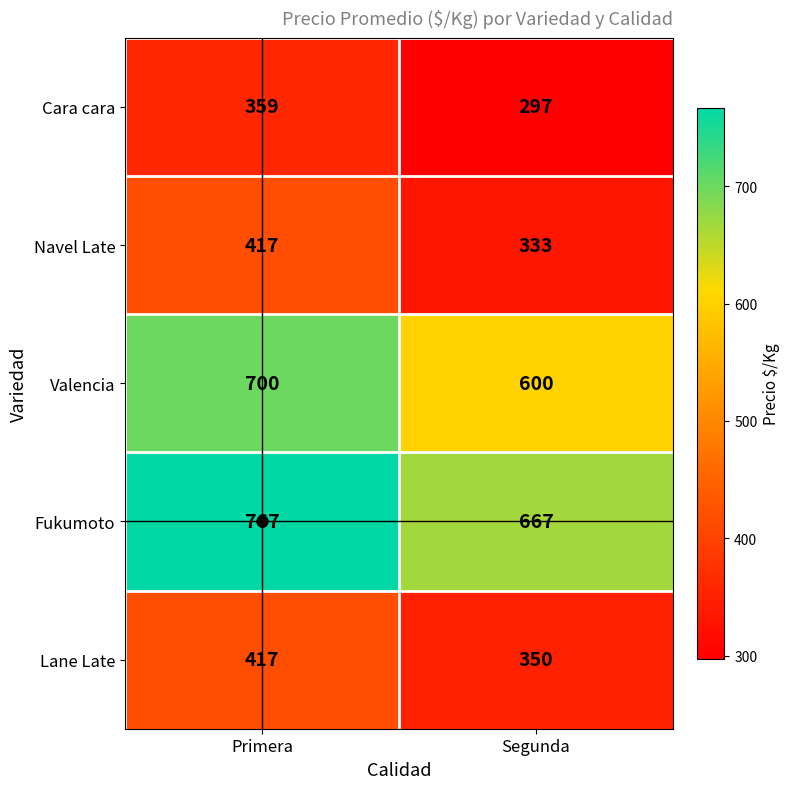

What is the highest value of the Valencia series?

700